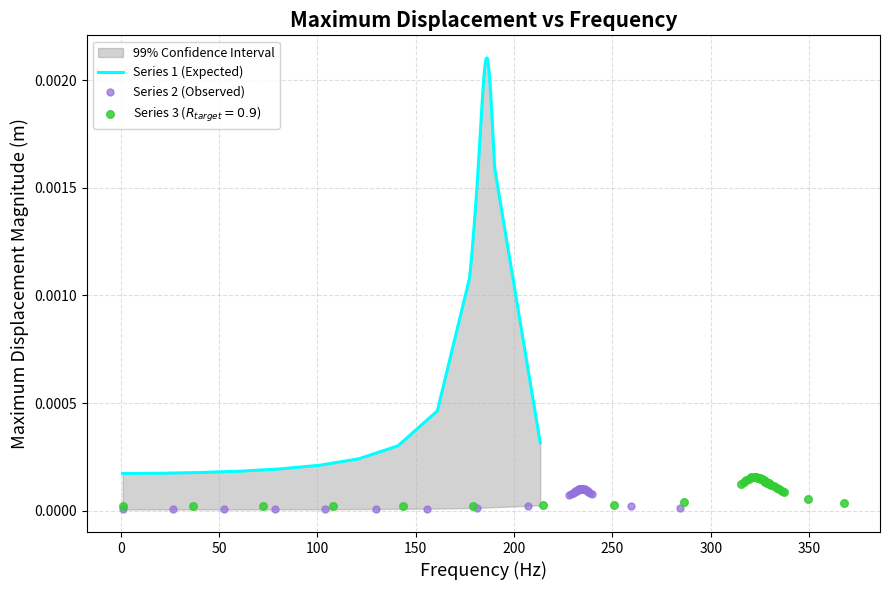

At how many categories does at least one series exceed 0?

40